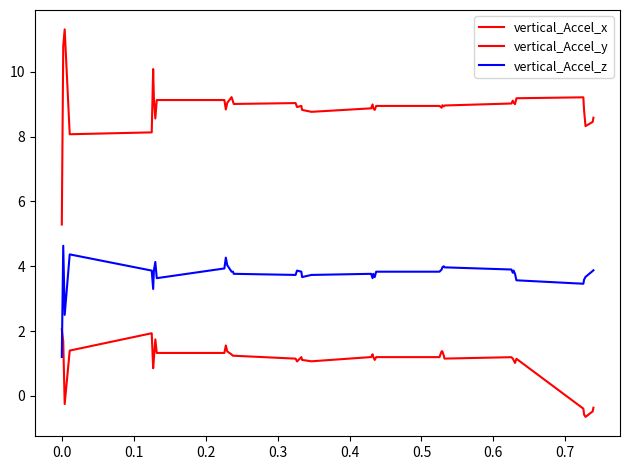

How many lines are shown in the chart?

3